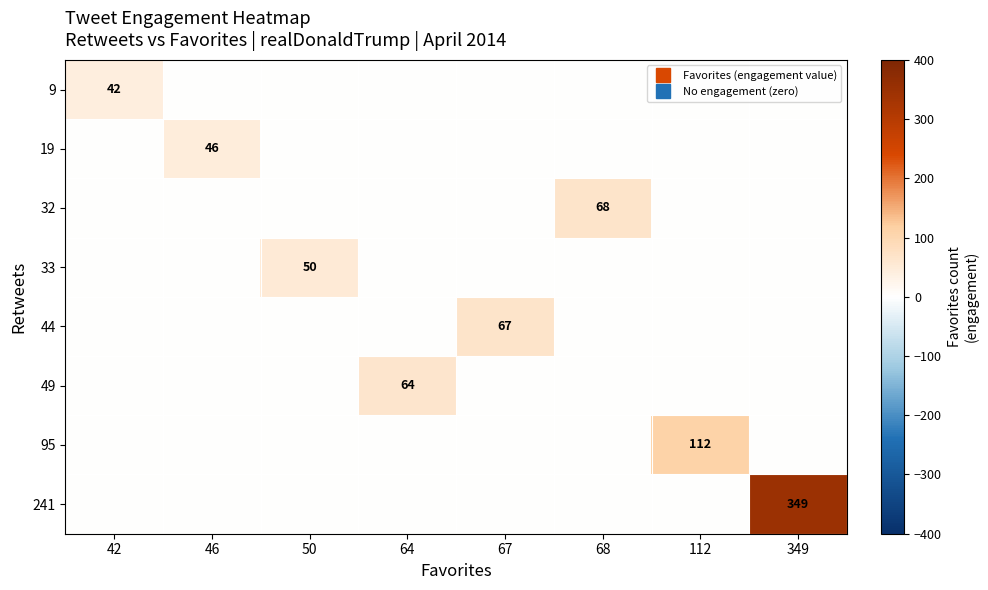

Rank the categories by 44 value from highest to lowest.

67, 42, 46, 50, 64, 68, 112, 349